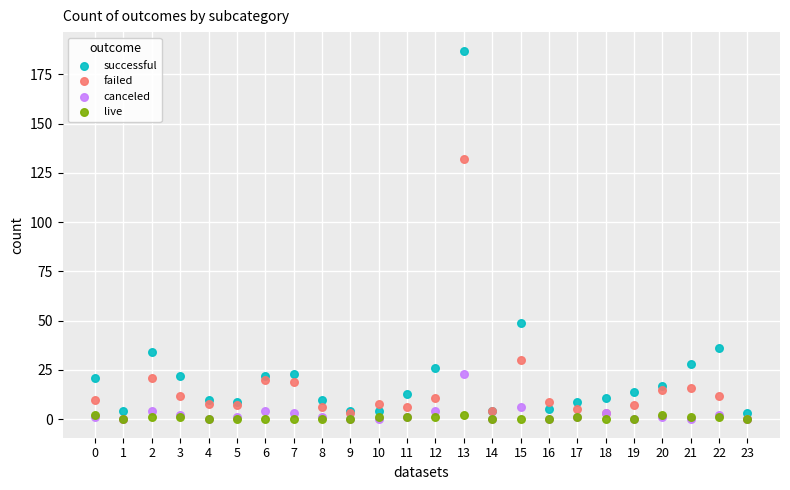

What are all the series names shown in the legend?

successful, failed, canceled, live